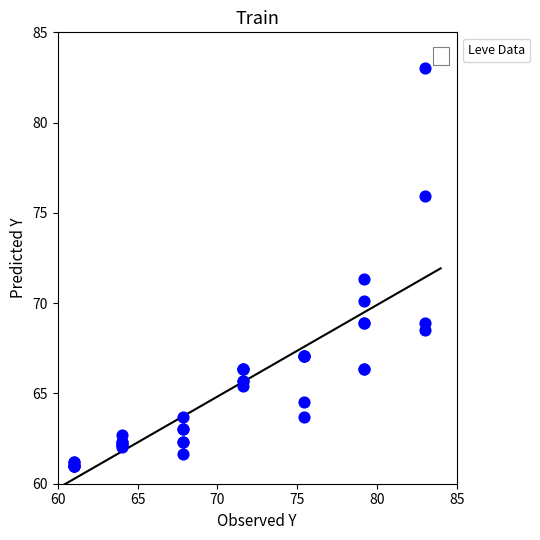

What Y value in the scatter plot is closest to 72?

71.3